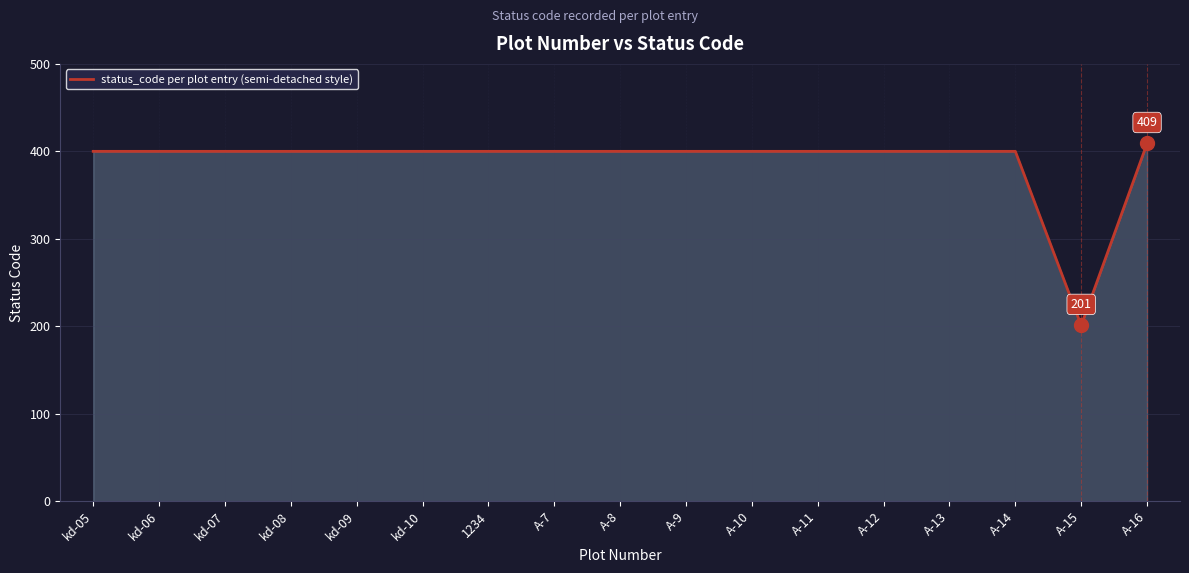

What is the greatest value displayed?

409